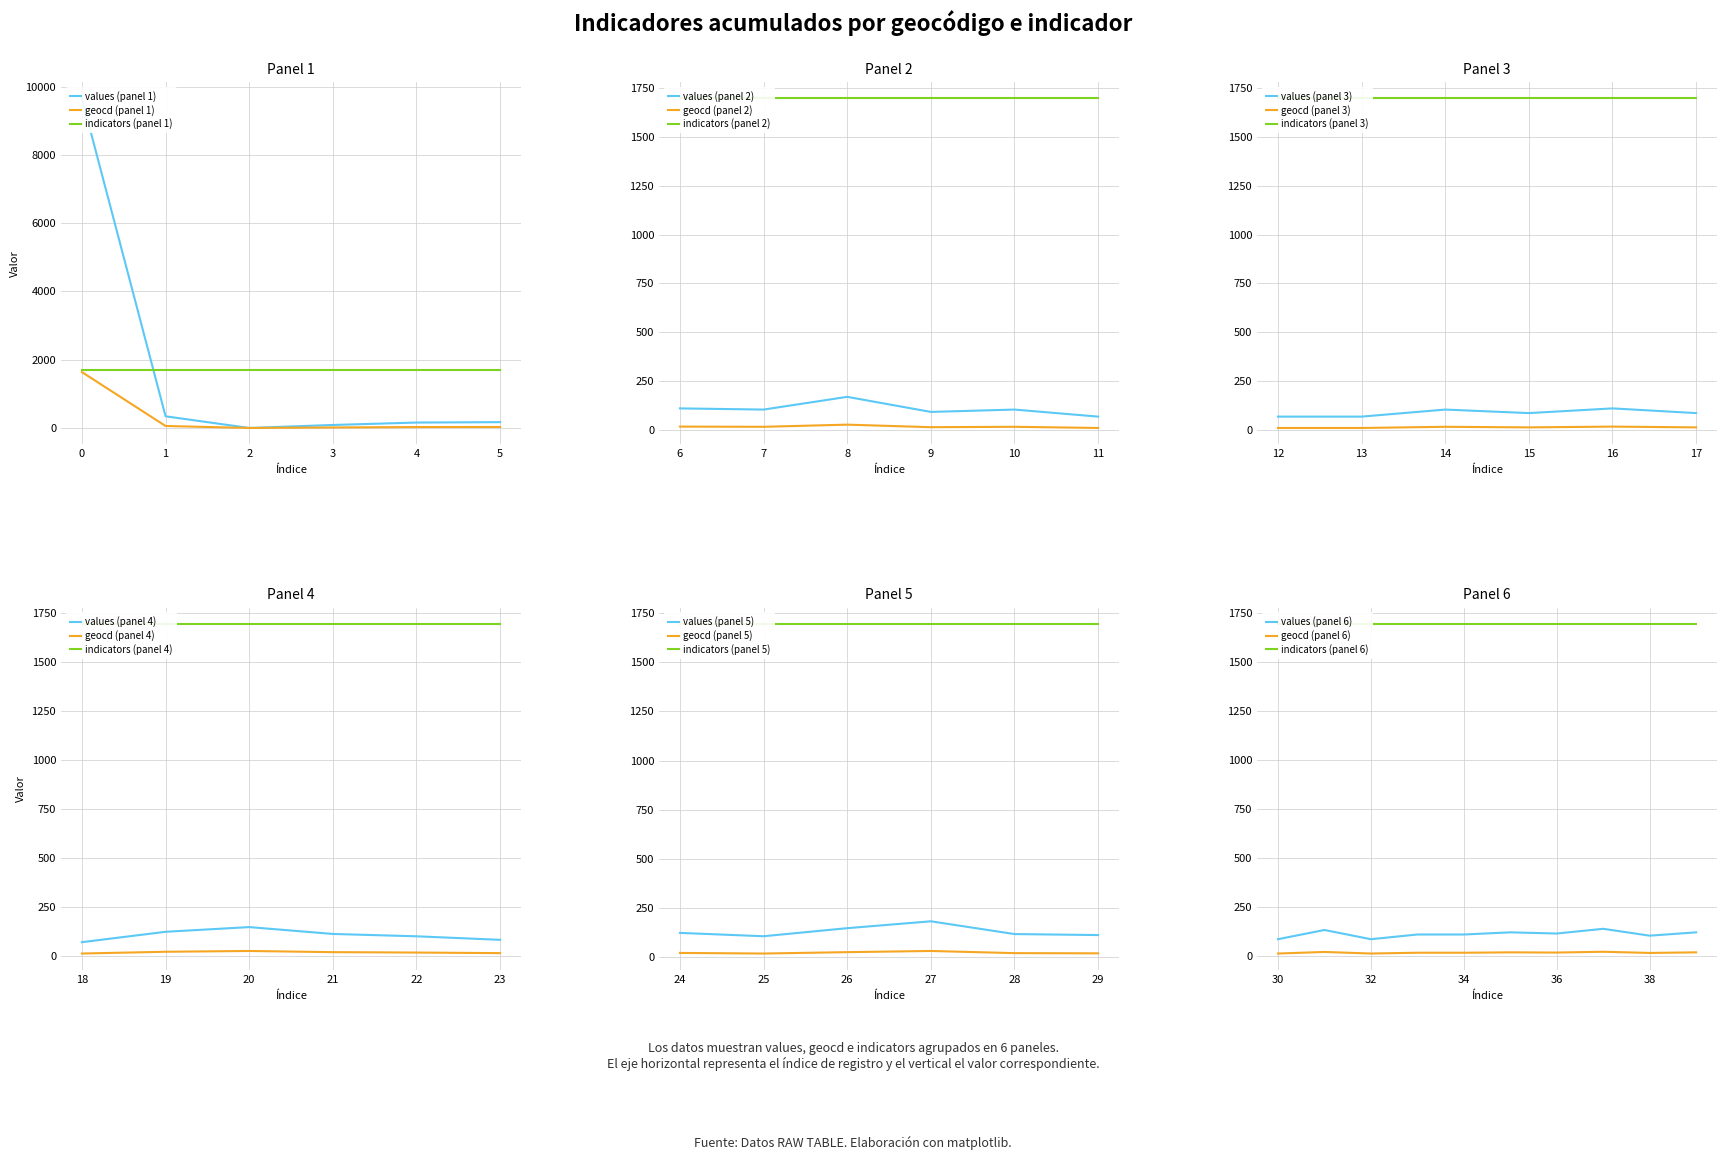

Reading right to left, what are all the values shown in this chart?

values: 123	106	141	117	123	112	112	88	135	88	112	117	182	147	106	123	82	100	112	147	123	70	88	112	88	106	70	70	70	106	94	171	106	112	171	159	88	0	342	9657
geocd: 21	18	24	20	21	19	19	15	23	15	19	20	31	25	18	21	14	17	19	25	21	12	15	19	15	18	12	12	12	18	16	29	18	19	29	27	15	0	58	1637
indicators: 1695	1695	1695	1695	1695	1695	1695	1695	1695	1695	1695	1695	1695	1695	1695	1695	1695	1695	1695	1695	1695	1695	1695	1695	1695	1695	1695	1695	1695	1695	1695	1695	1695	1695	1695	1695	1695	1695	1695	1695